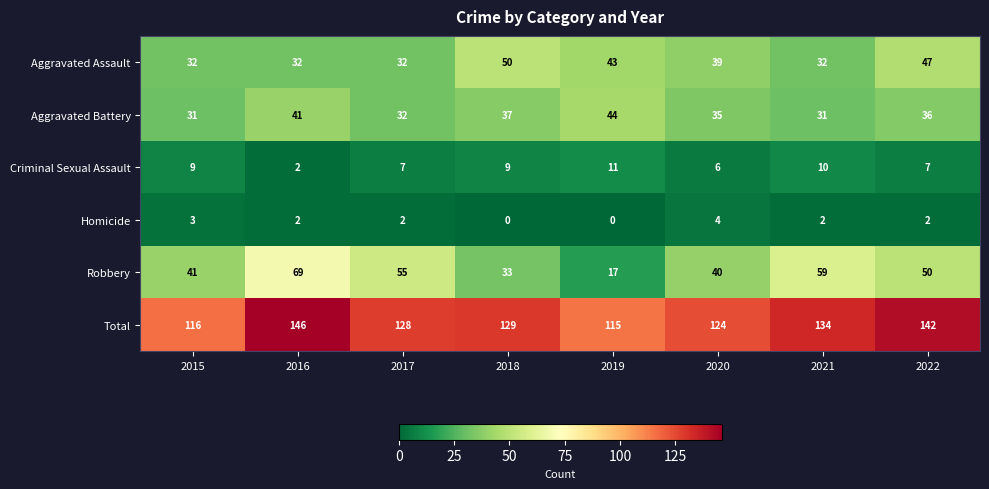

Count the number of categories in the chart.

8